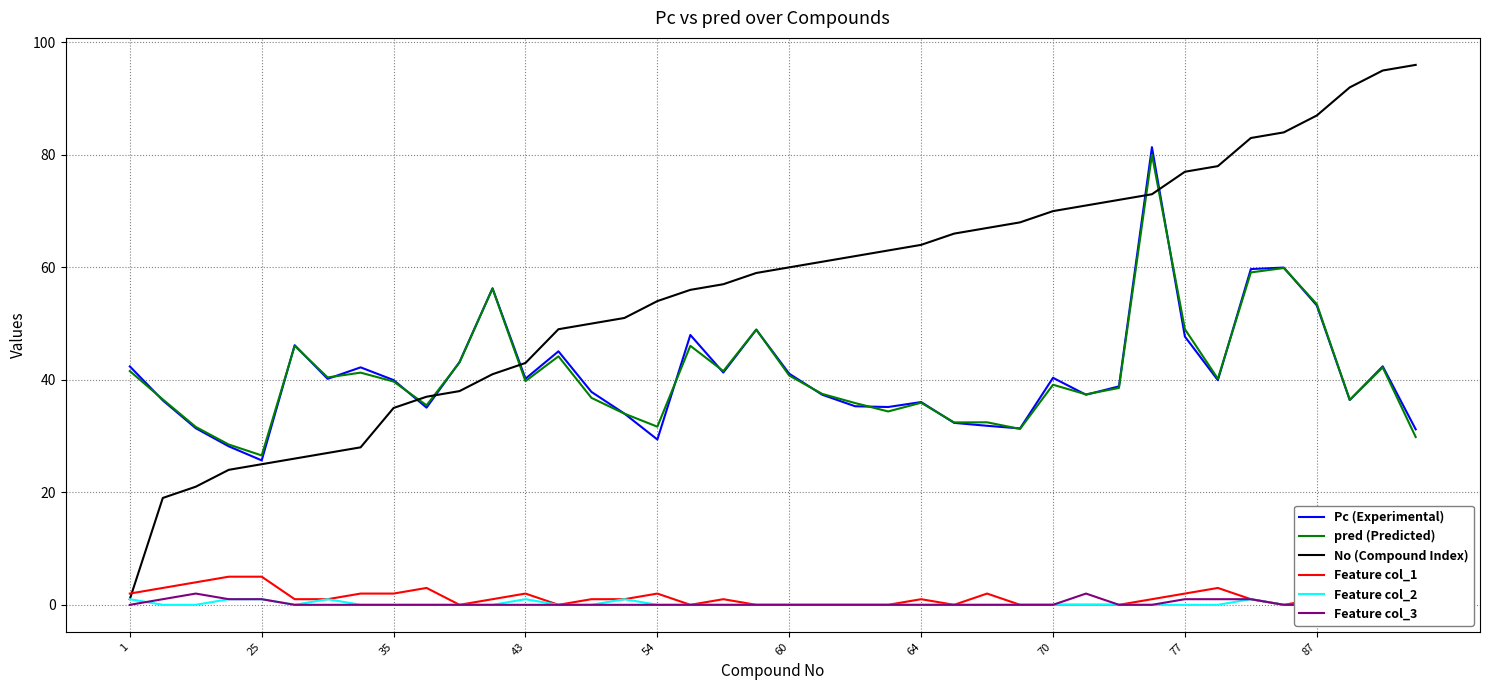

Read the No (Compound Index) value at 21.

61.0